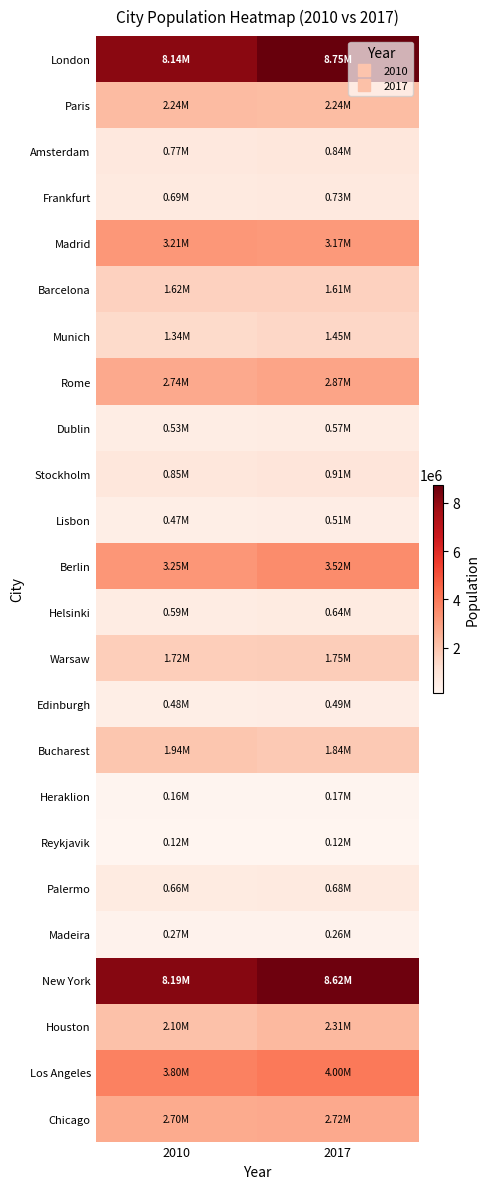

What is the total value across all series at 2010?

48569000